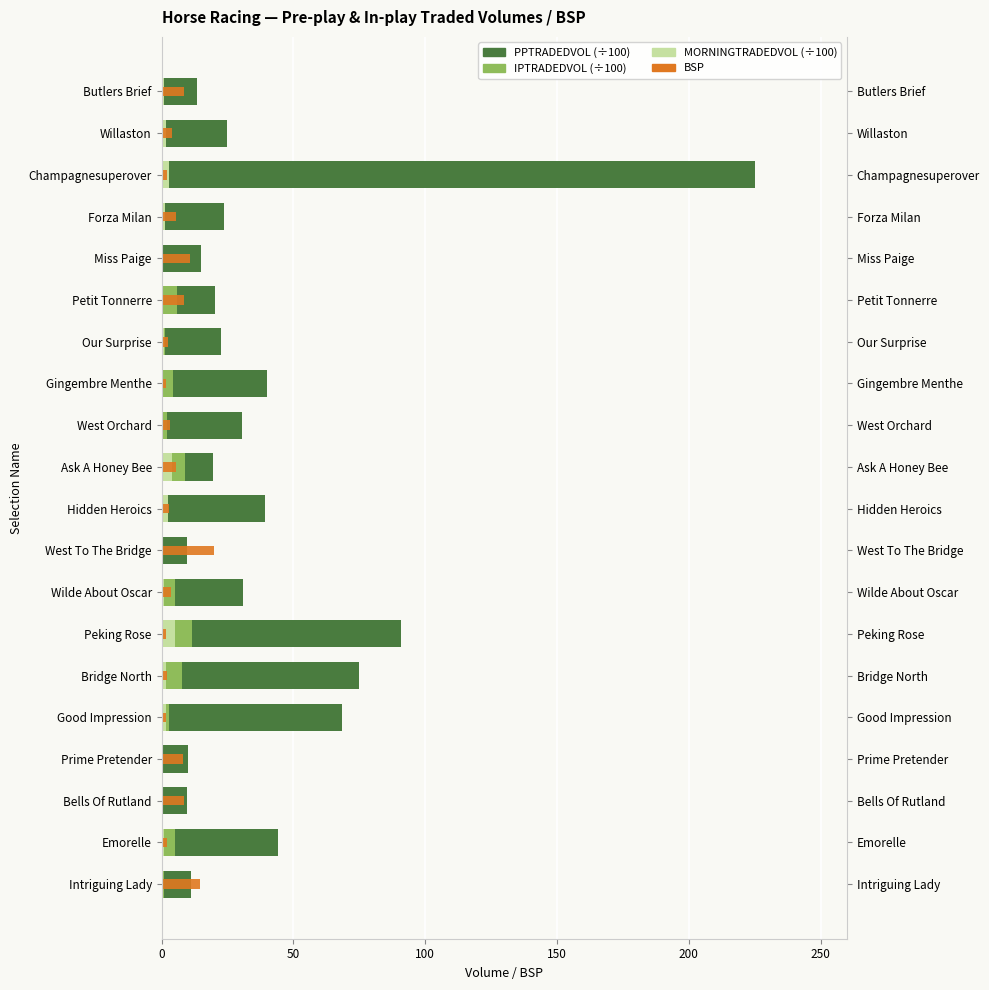

What is the maximum value for MORNINGTRADEDVOL (÷100)?

5.3